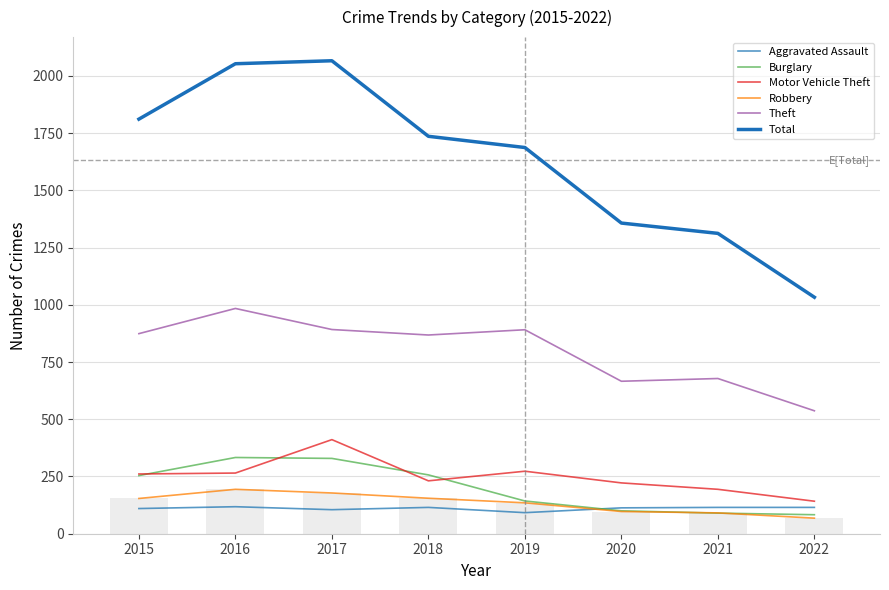

At how many categories does at least one series exceed 1731?

4